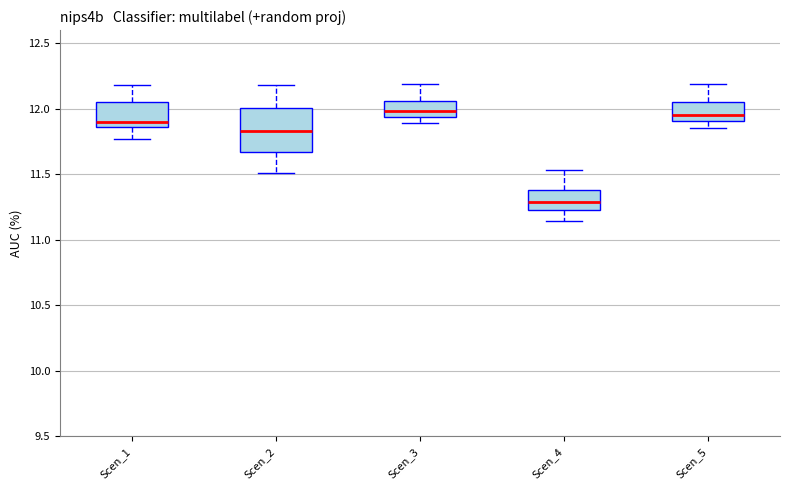

Reading left to right, transcribe this box plot: for each box, give where its median line is, the range the box spans, and where its two whiskers end, as read against the y-axis. The values are not printed on the chart, so give them approximately, as read against the axis.

Scen_1: median 11.90, box 11.85 to 12.05, whiskers 11.75 to 12.20
Scen_2: median 11.85, box 11.65 to 12.00, whiskers 11.50 to 12.20
Scen_3: median 12.00, box 11.95 to 12.05, whiskers 11.90 to 12.20
Scen_4: median 11.30, box 11.25 to 11.40, whiskers 11.15 to 11.55
Scen_5: median 11.95, box 11.90 to 12.05, whiskers 11.85 to 12.20